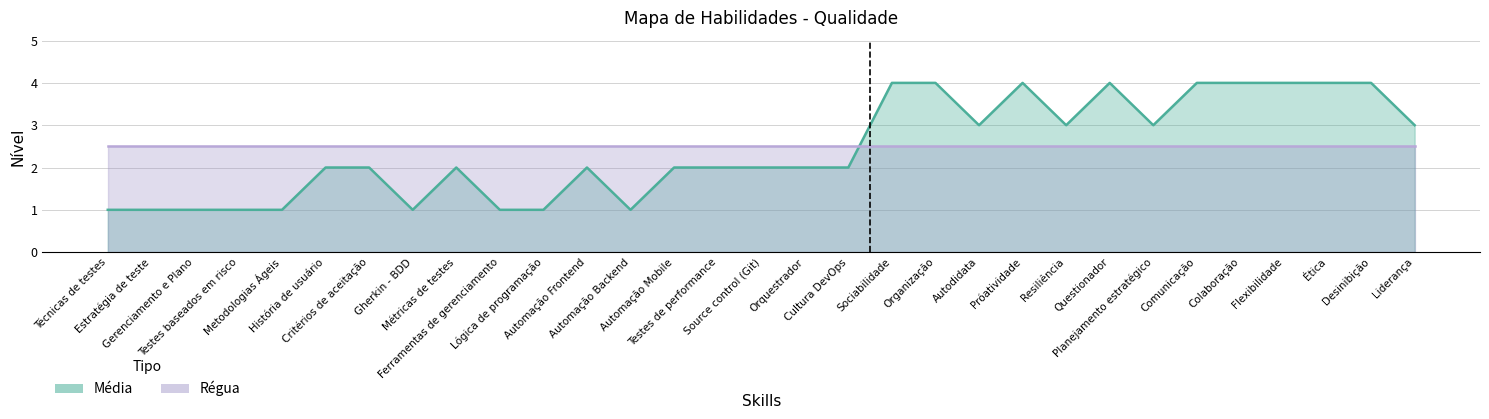

How many values exceed 2?

13